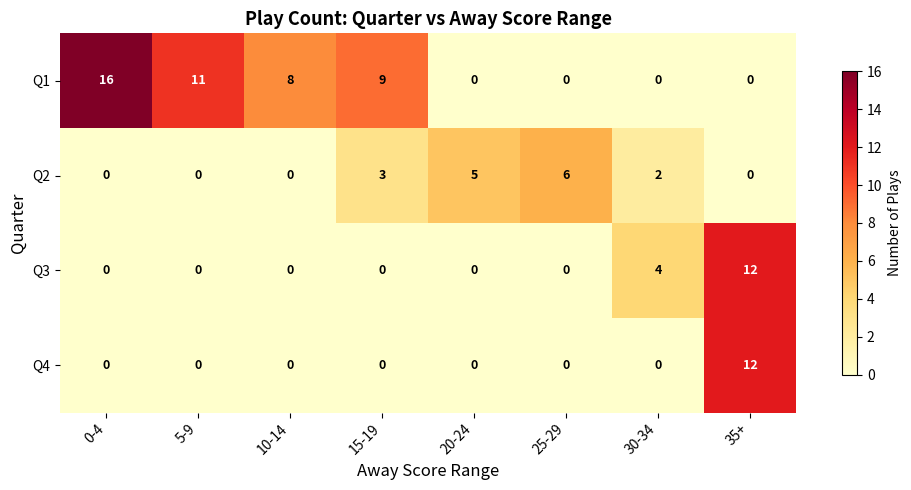

What is the difference between the maximum and minimum values in the Q4 series?

12